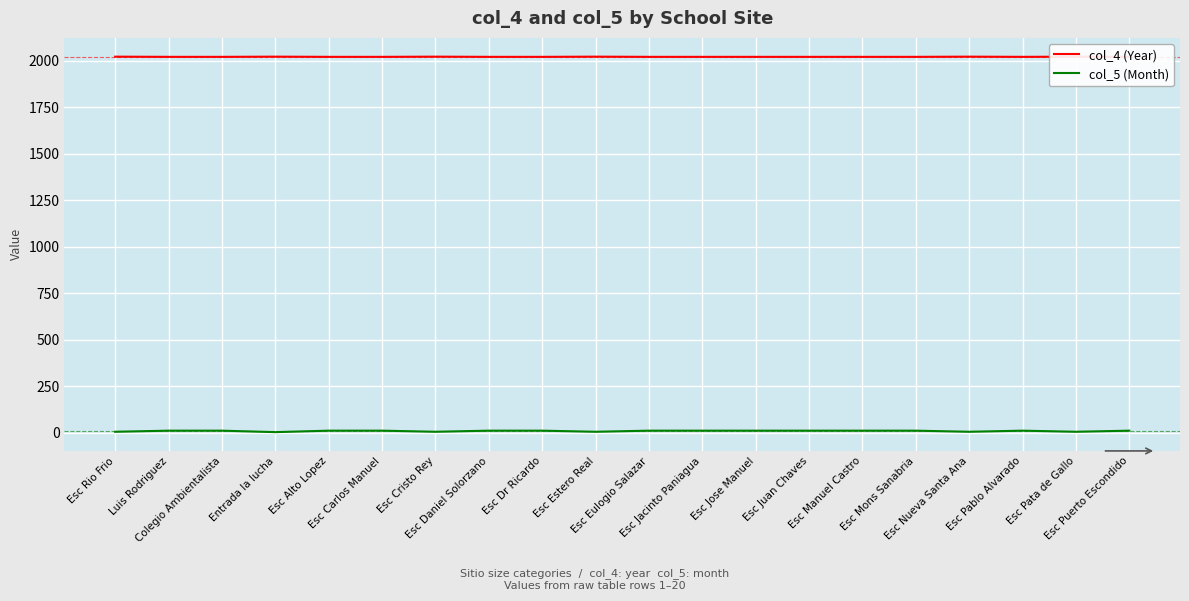

Count the col_4 (Year) values in the range 2020 to 2021.

20